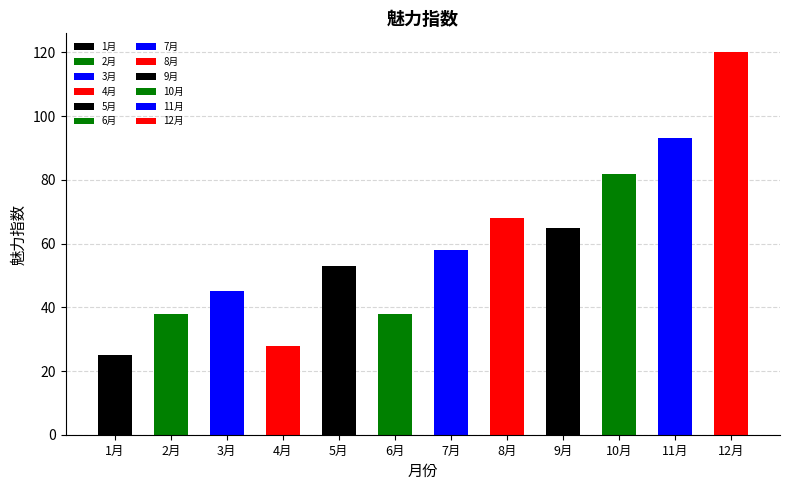

Are the bars horizontal?

No